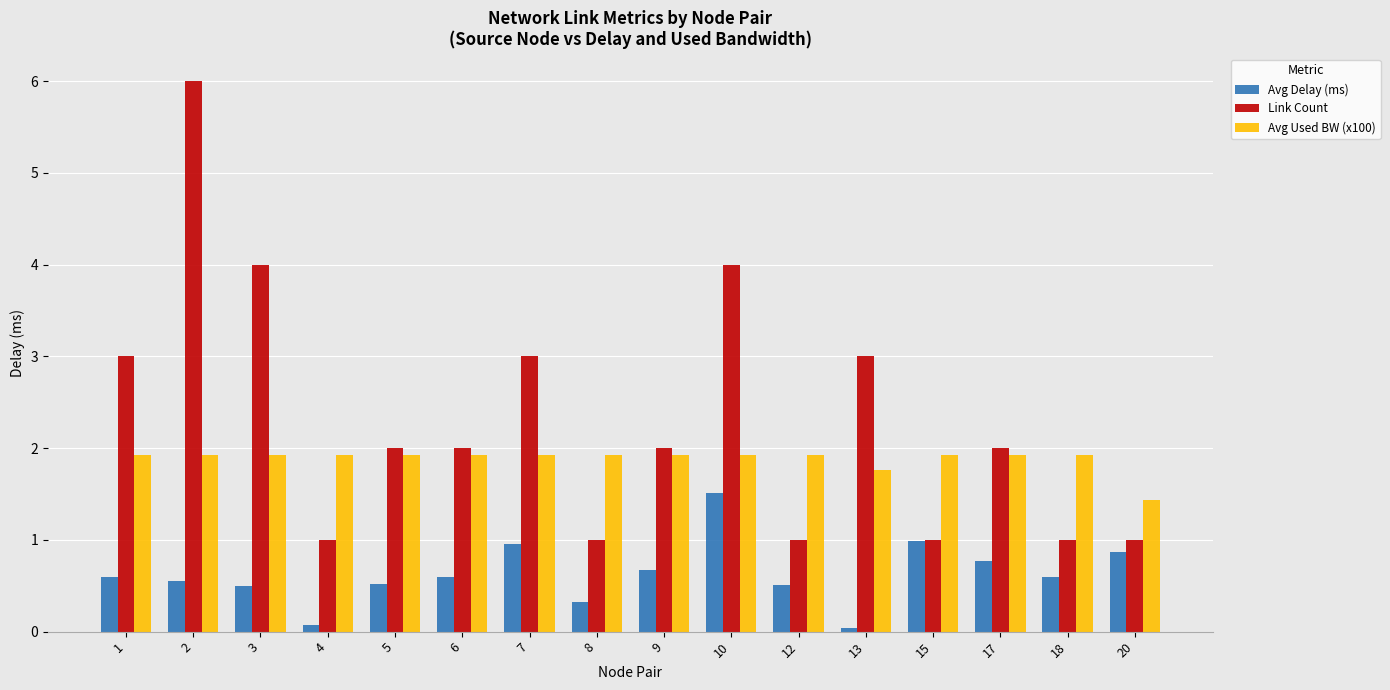

Is the value of Avg Used BW (x100) at 1 greater than the value of Link Count at 12?

Yes